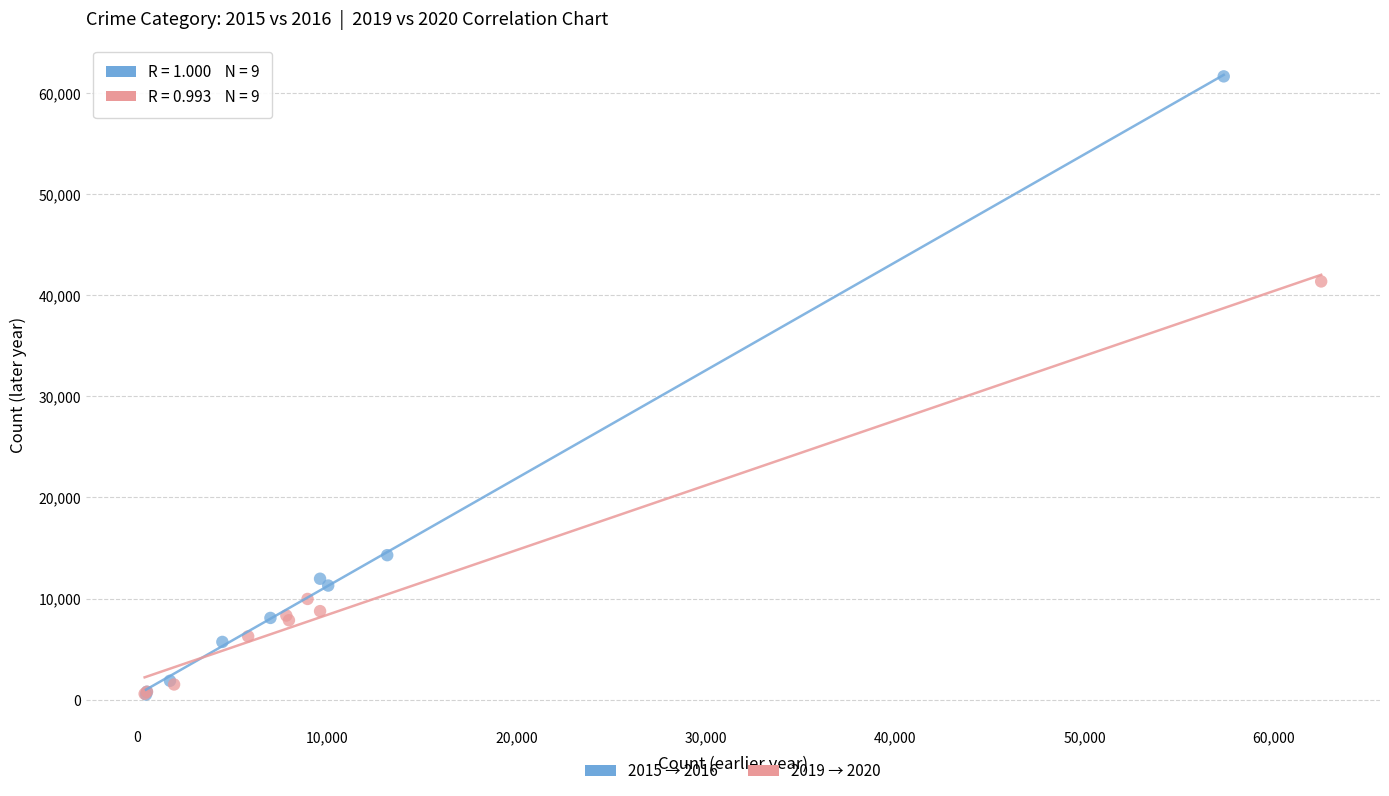

Which series contains the highest Y value?

2015 → 2016